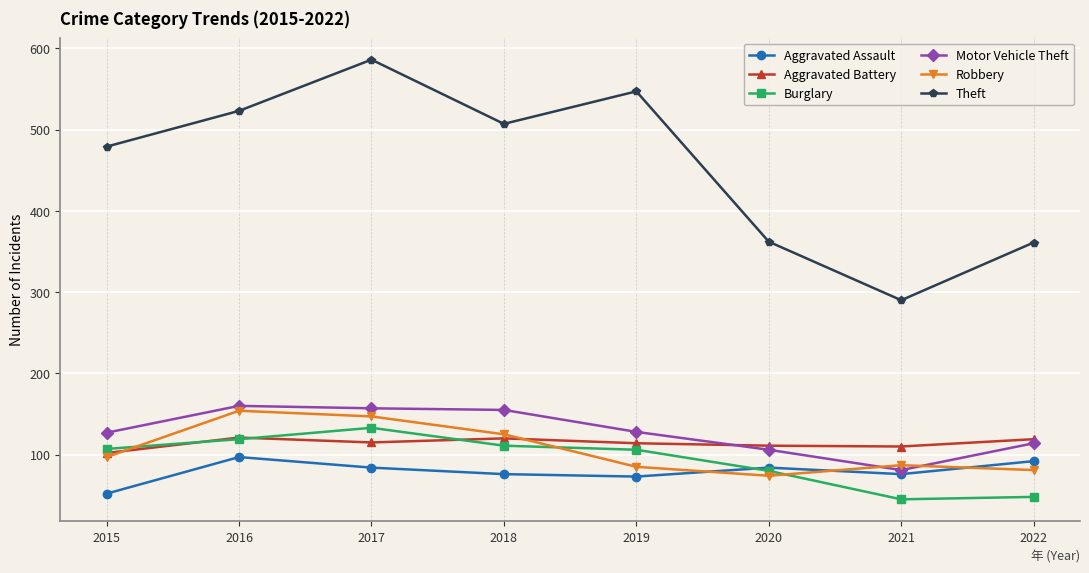

Is it true that Aggravated Assault equals 84 at 2017?

True